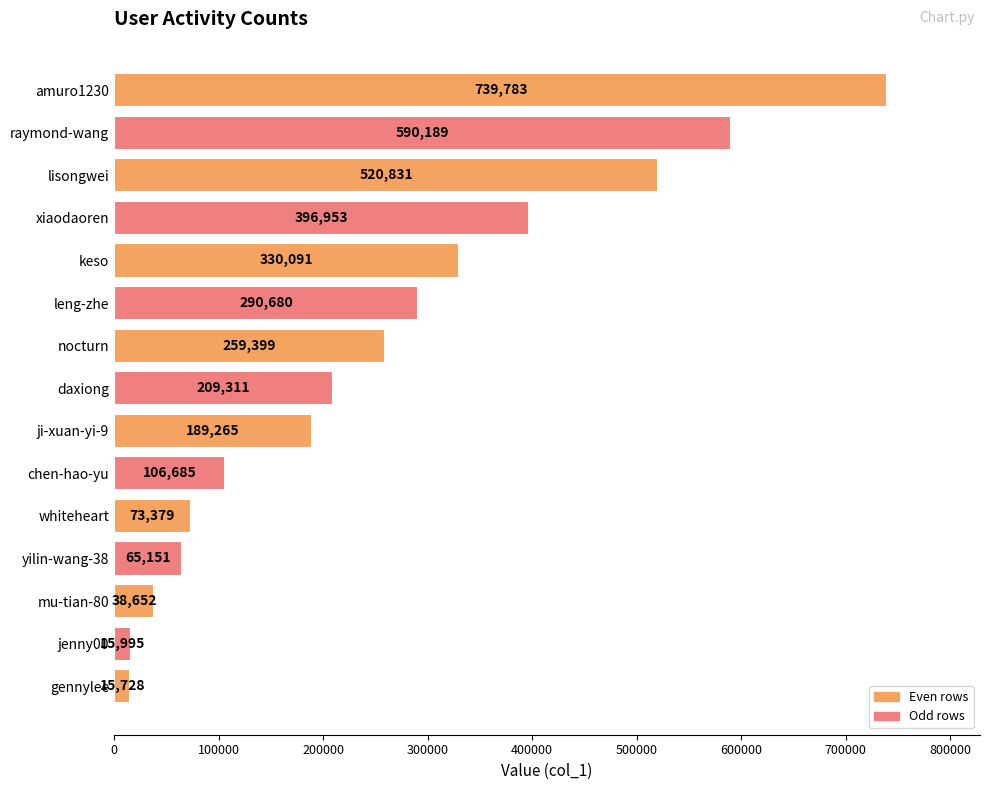

Are the bars horizontal?

Yes